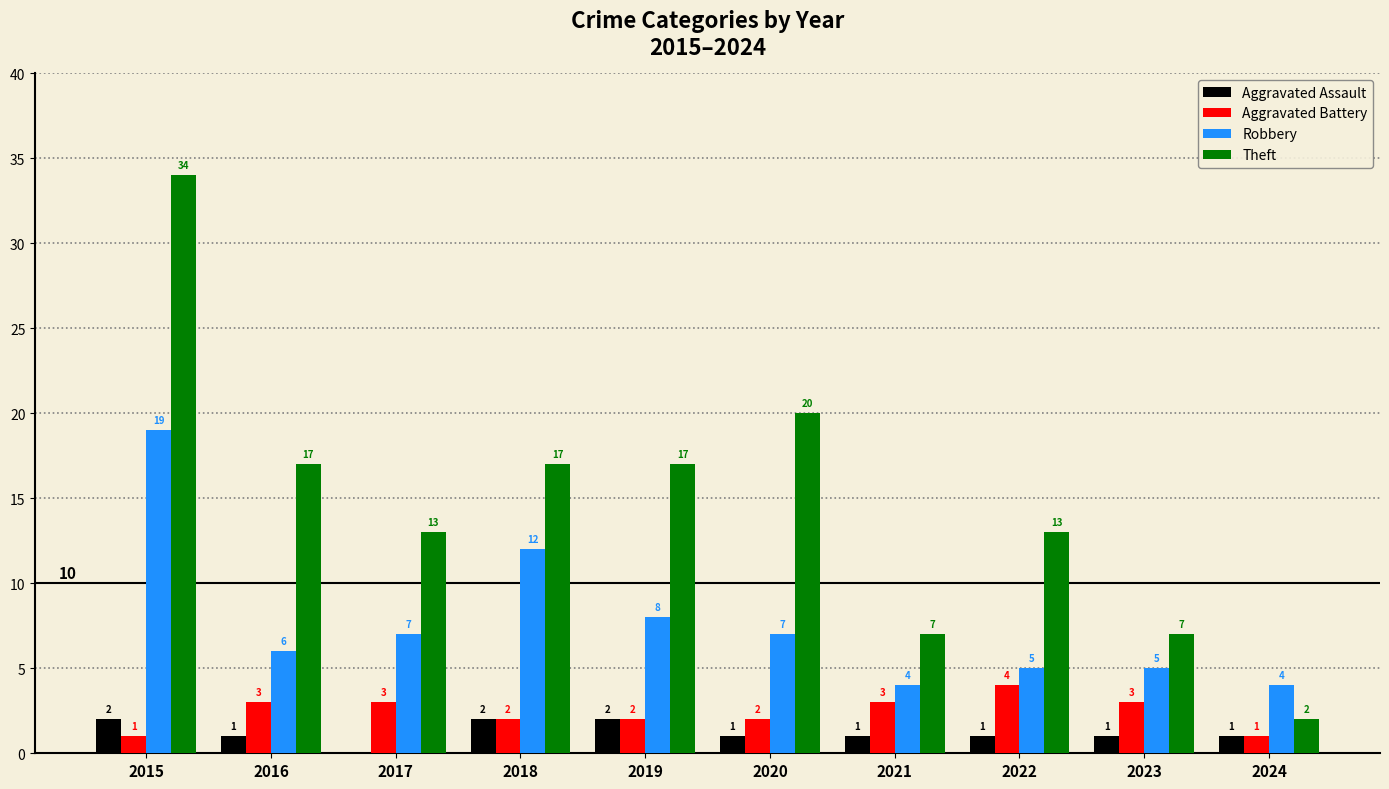

What is the total value across all series at 2019?

29